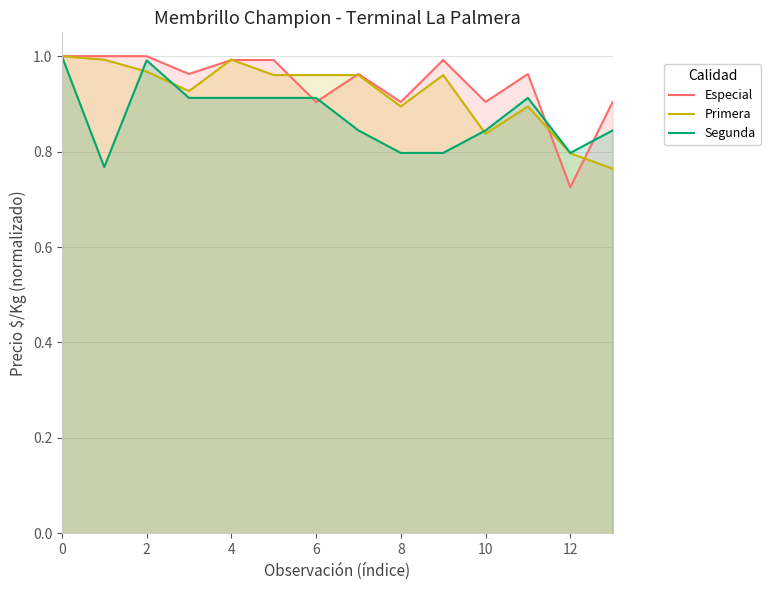

What are all the series names shown in the legend?

Especial, Primera, Segunda